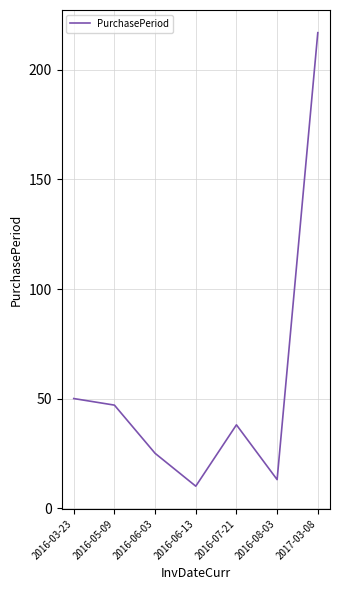

Rank the categories by value from lowest to highest.

2016-06-13, 2016-08-03, 2016-06-03, 2016-07-21, 2016-05-09, 2016-03-23, 2017-03-08